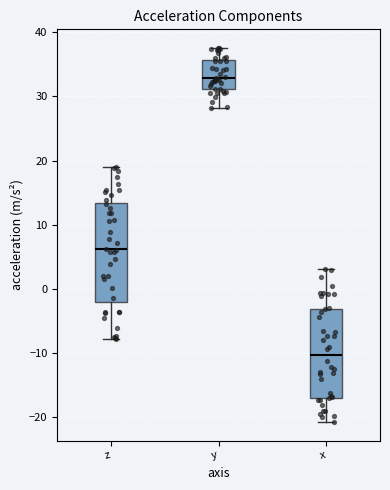

Comparing the boxes themselves (not the whiskers), which one is the tallest?

z